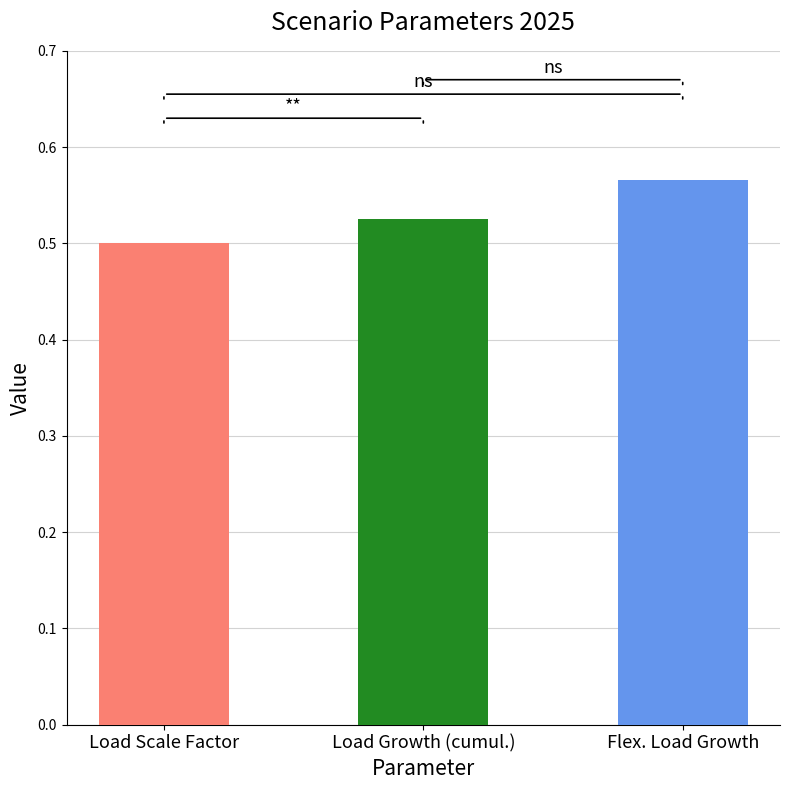

What position from the right is Flex. Load Growth?

1